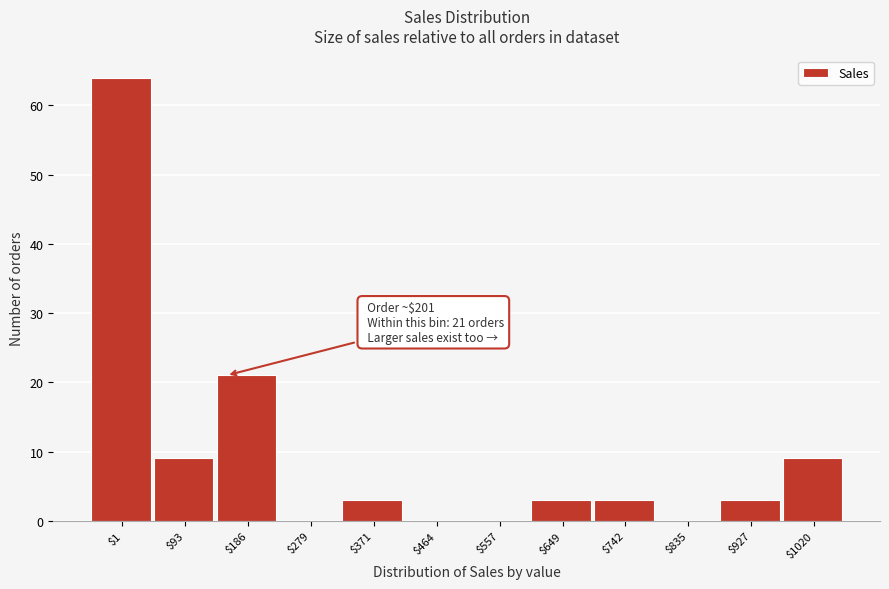

What is the greatest value displayed?

64